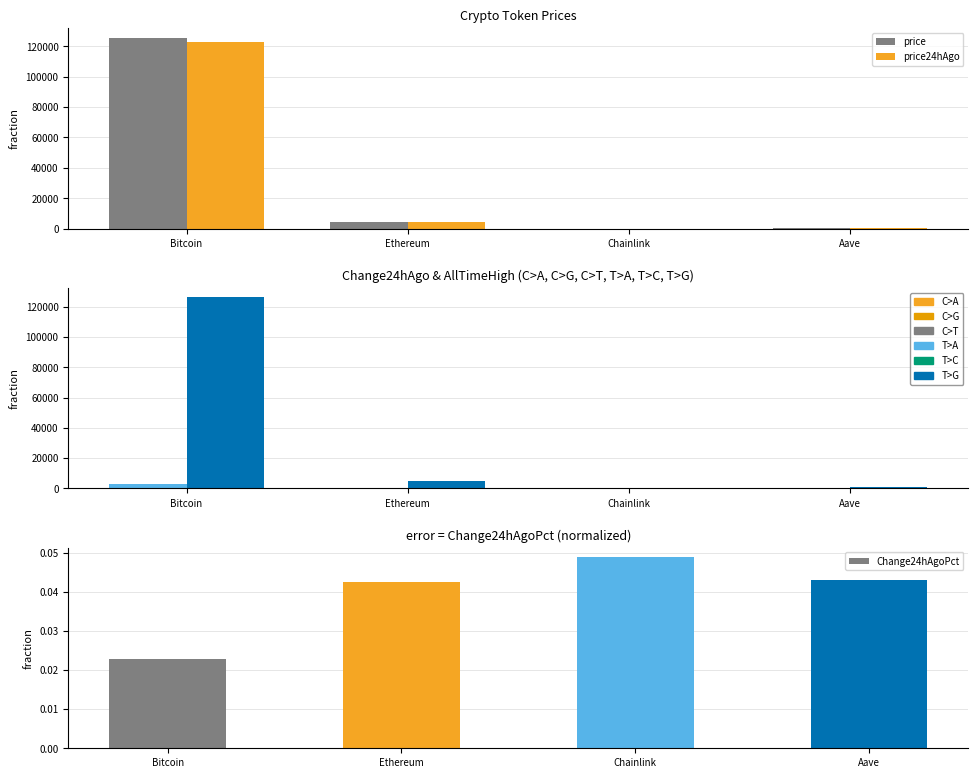

Which series changed the most between Ethereum and Chainlink?

allTimeHigh